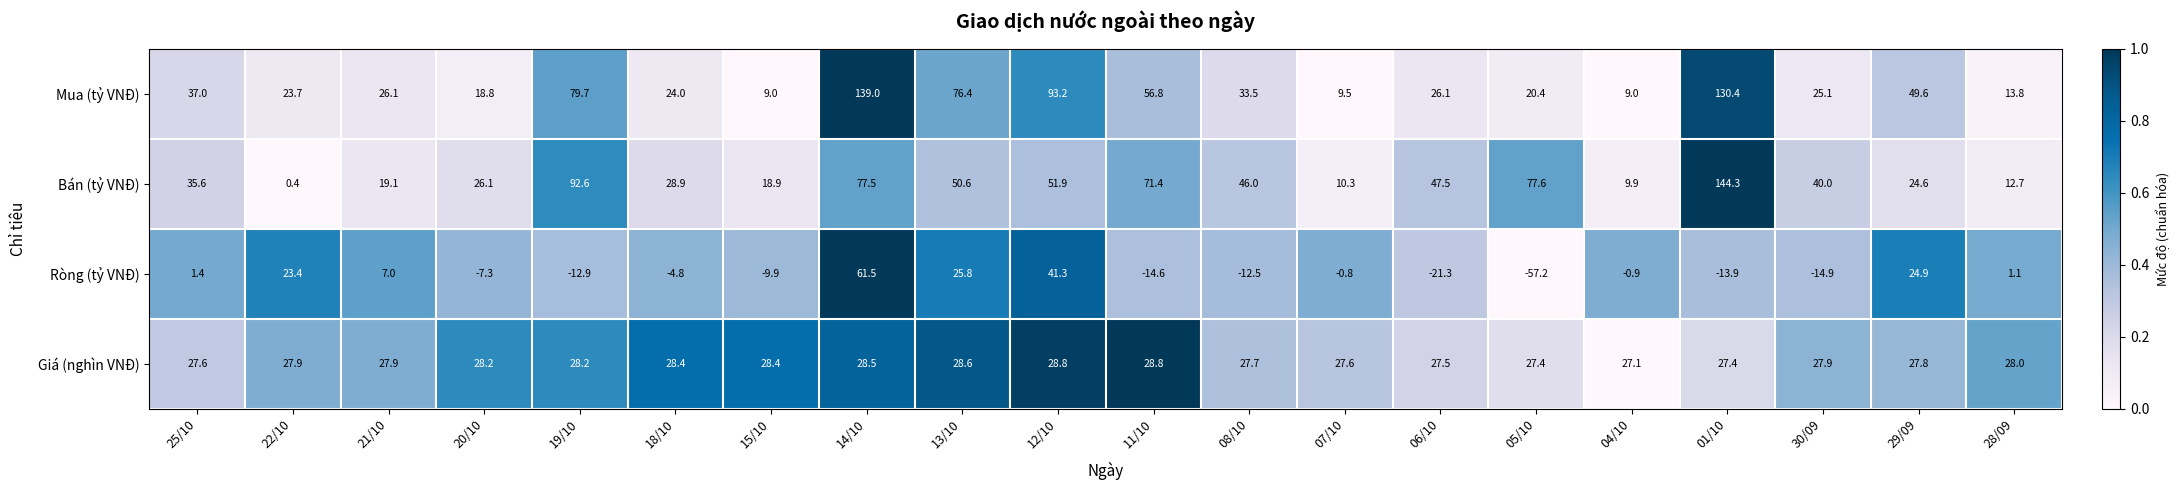

Which series changed the most between 13/10 and 08/10?

Mua (tỷ VNĐ)